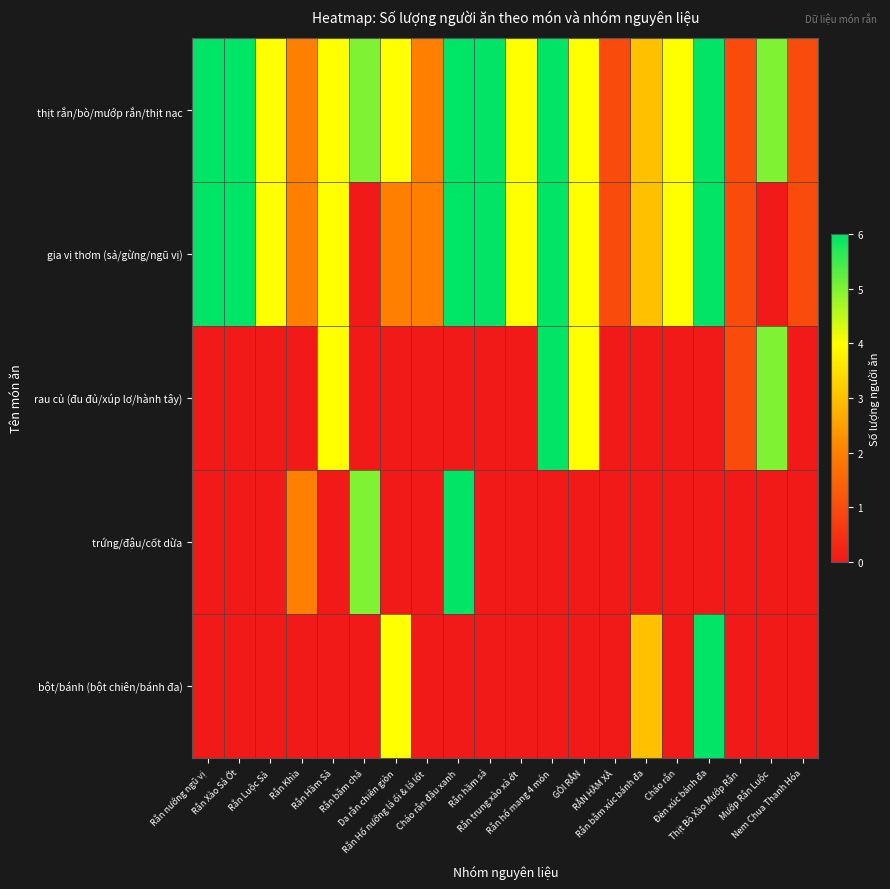

Reading right to left, transcribe all the data shown in this chart.

thịt rắn/bò/mướp rắn/thịt nạc: Nem Chua Thanh Hóa=1	Mướp Rắn Luộc=5	Thịt Bò Xào Mướp Rắn=1	Đẻn xúc bánh đa=6	Cháo rắn=4	Rắn bằm xúc bánh đa=3	RẮN HẦM XẢ=1	GỎI RẮN=4	Rắn hổ mang 4 món=6	Rắn trung xào xả ớt=4	Rắn hầm sả=6	Cháo rắn đậu xanh=6	Rắn Hổ nướng lá ổi & lá lốt=2	Da rắn chiên giòn=4	Rắn băm chả=5	Rắn Hầm Sả=4	Rắn Khìa=2	Rắn Luộc Sả=4	Rắn Xào Sả Ớt=6	Rắn nướng ngũ vị=6
gia vị thơm (sả/gừng/ngũ vị): Nem Chua Thanh Hóa=1	Mướp Rắn Luộc=0	Thịt Bò Xào Mướp Rắn=1	Đẻn xúc bánh đa=6	Cháo rắn=4	Rắn bằm xúc bánh đa=3	RẮN HẦM XẢ=1	GỎI RẮN=4	Rắn hổ mang 4 món=6	Rắn trung xào xả ớt=4	Rắn hầm sả=6	Cháo rắn đậu xanh=6	Rắn Hổ nướng lá ổi & lá lốt=2	Da rắn chiên giòn=2	Rắn băm chả=0	Rắn Hầm Sả=4	Rắn Khìa=2	Rắn Luộc Sả=4	Rắn Xào Sả Ớt=6	Rắn nướng ngũ vị=6
rau củ (đu đủ/xúp lơ/hành tây): Nem Chua Thanh Hóa=0	Mướp Rắn Luộc=5	Thịt Bò Xào Mướp Rắn=1	Đẻn xúc bánh đa=0	Cháo rắn=0	Rắn bằm xúc bánh đa=0	RẮN HẦM XẢ=0	GỎI RẮN=4	Rắn hổ mang 4 món=6	Rắn trung xào xả ớt=0	Rắn hầm sả=0	Cháo rắn đậu xanh=0	Rắn Hổ nướng lá ổi & lá lốt=0	Da rắn chiên giòn=0	Rắn băm chả=0	Rắn Hầm Sả=4	Rắn Khìa=0	Rắn Luộc Sả=0	Rắn Xào Sả Ớt=0	Rắn nướng ngũ vị=0
trứng/đậu/cốt dừa: Nem Chua Thanh Hóa=0	Mướp Rắn Luộc=0	Thịt Bò Xào Mướp Rắn=0	Đẻn xúc bánh đa=0	Cháo rắn=0	Rắn bằm xúc bánh đa=0	RẮN HẦM XẢ=0	GỎI RẮN=0	Rắn hổ mang 4 món=0	Rắn trung xào xả ớt=0	Rắn hầm sả=0	Cháo rắn đậu xanh=6	Rắn Hổ nướng lá ổi & lá lốt=0	Da rắn chiên giòn=0	Rắn băm chả=5	Rắn Hầm Sả=0	Rắn Khìa=2	Rắn Luộc Sả=0	Rắn Xào Sả Ớt=0	Rắn nướng ngũ vị=0
bột/bánh (bột chiên/bánh đa): Nem Chua Thanh Hóa=0	Mướp Rắn Luộc=0	Thịt Bò Xào Mướp Rắn=0	Đẻn xúc bánh đa=6	Cháo rắn=0	Rắn bằm xúc bánh đa=3	RẮN HẦM XẢ=0	GỎI RẮN=0	Rắn hổ mang 4 món=0	Rắn trung xào xả ớt=0	Rắn hầm sả=0	Cháo rắn đậu xanh=0	Rắn Hổ nướng lá ổi & lá lốt=0	Da rắn chiên giòn=4	Rắn băm chả=0	Rắn Hầm Sả=0	Rắn Khìa=0	Rắn Luộc Sả=0	Rắn Xào Sả Ớt=0	Rắn nướng ngũ vị=0